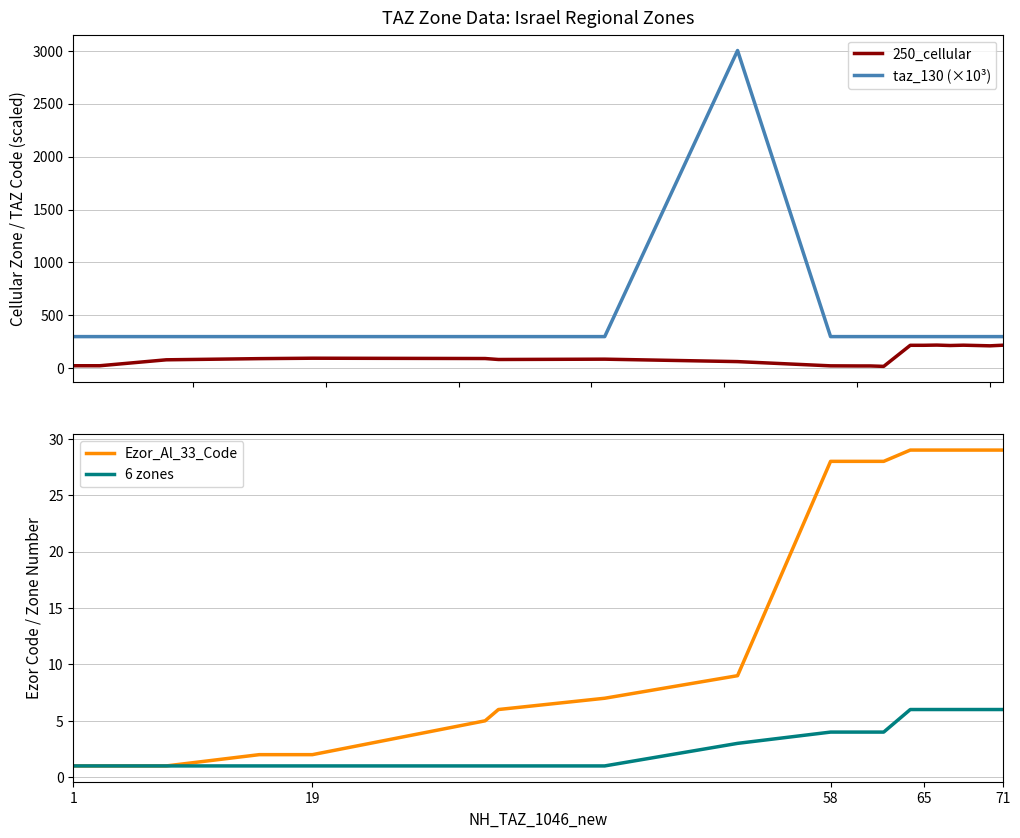

True or false: 6 zones and 250_cellular cross at least once.

False